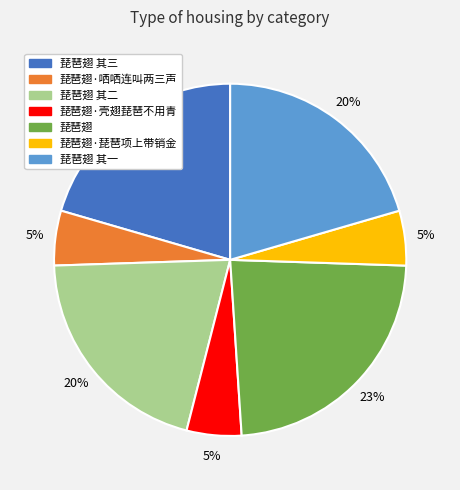

True or false: 琵琶翅·壳翅琵琶不用青 accounts for 13% of the total.

False